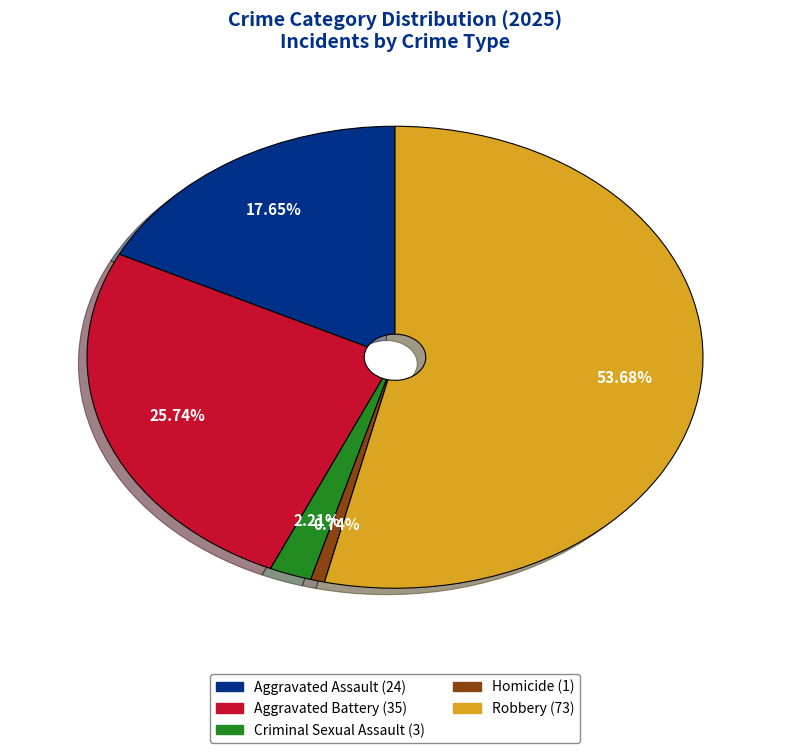

Does Robbery represent more than half of the total?

Yes